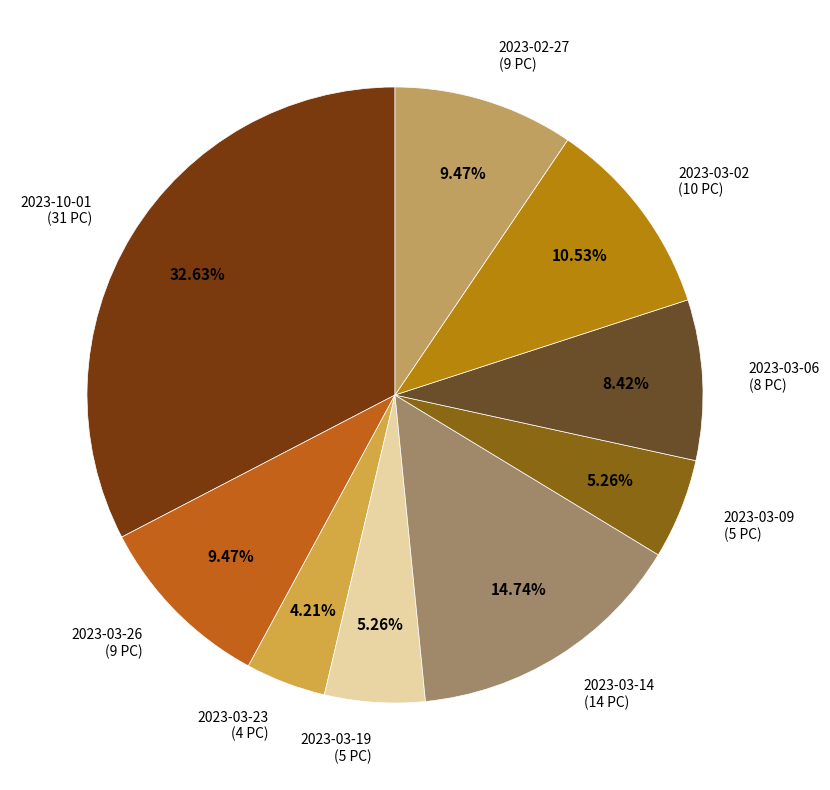

Which category has the biggest portion of the pie?

2023-10-01